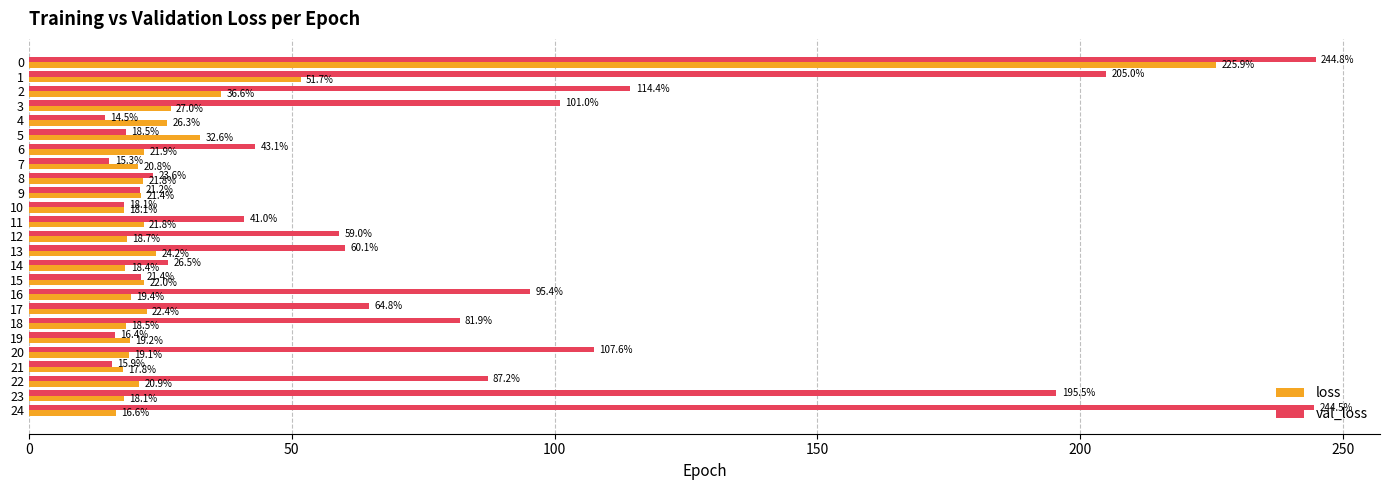

Where is loss nearest to the value 121?

1